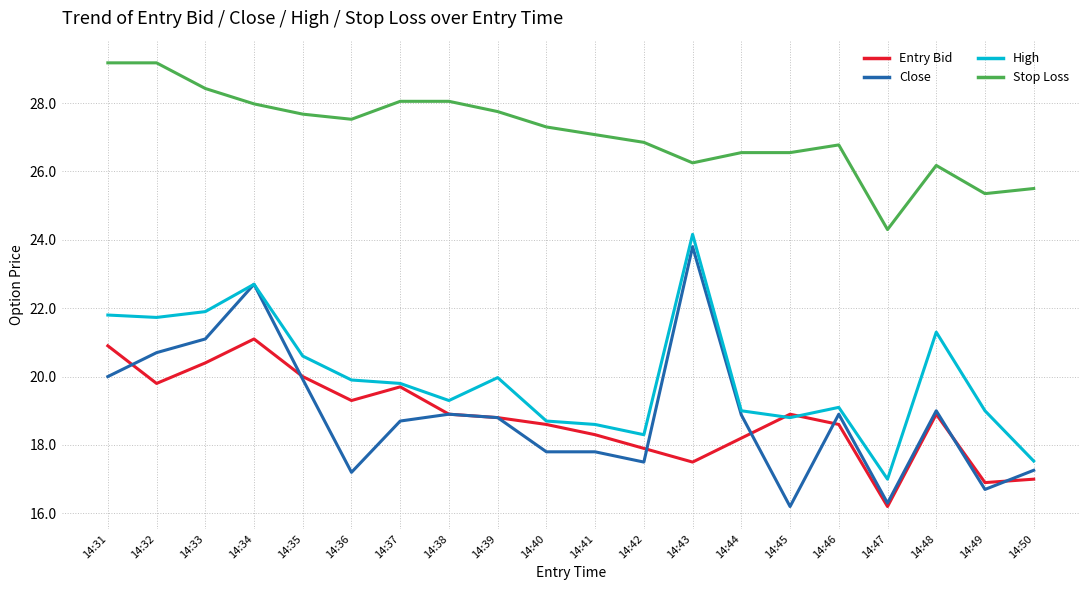

What is the average value of the Entry Bid series?

18.8